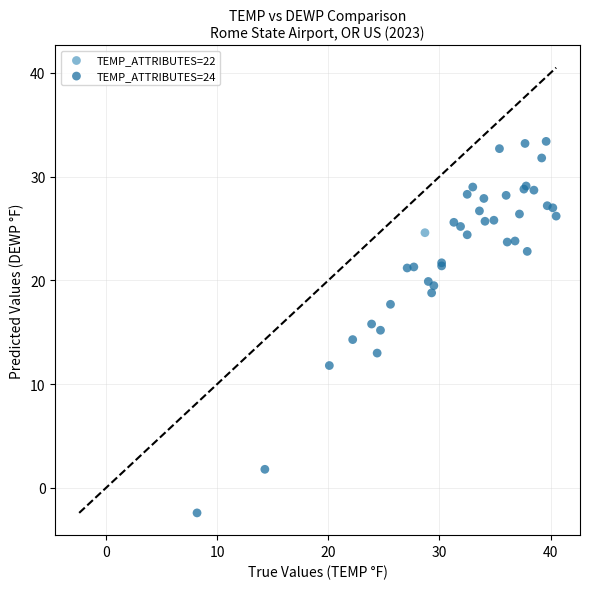

What are all the series names shown in the legend?

TEMP_ATTRIBUTES=22, TEMP_ATTRIBUTES=24